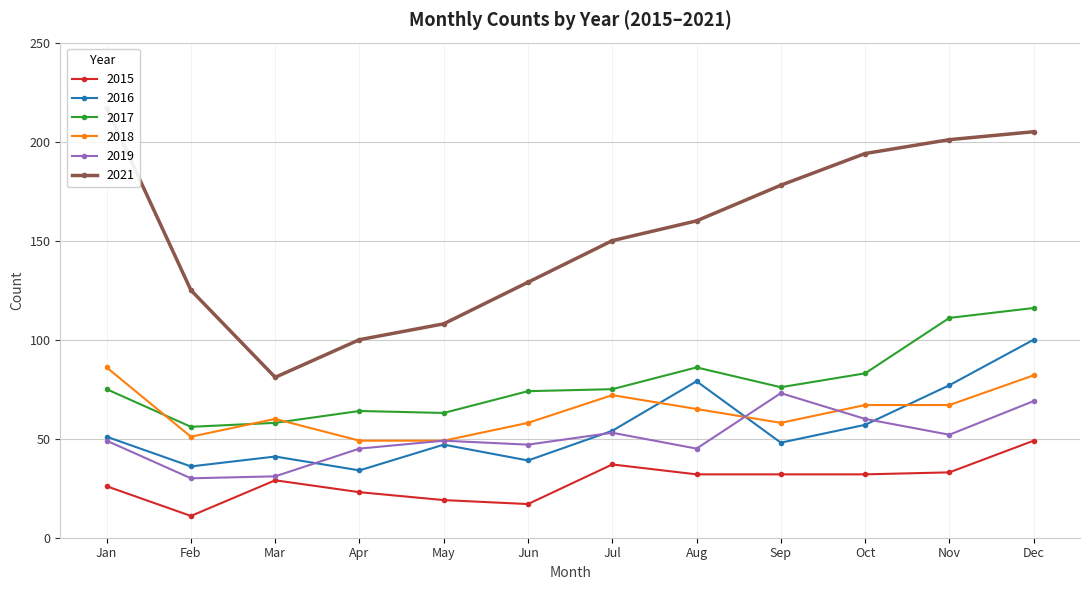

At how many categories does at least one series exceed 20?

12